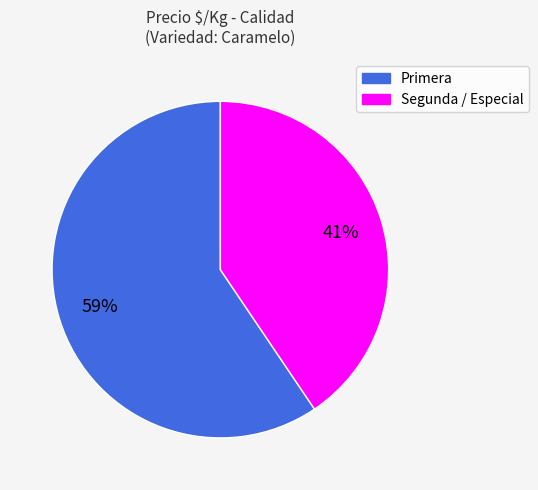

To the nearest percent, what is the average slice percentage?

50%